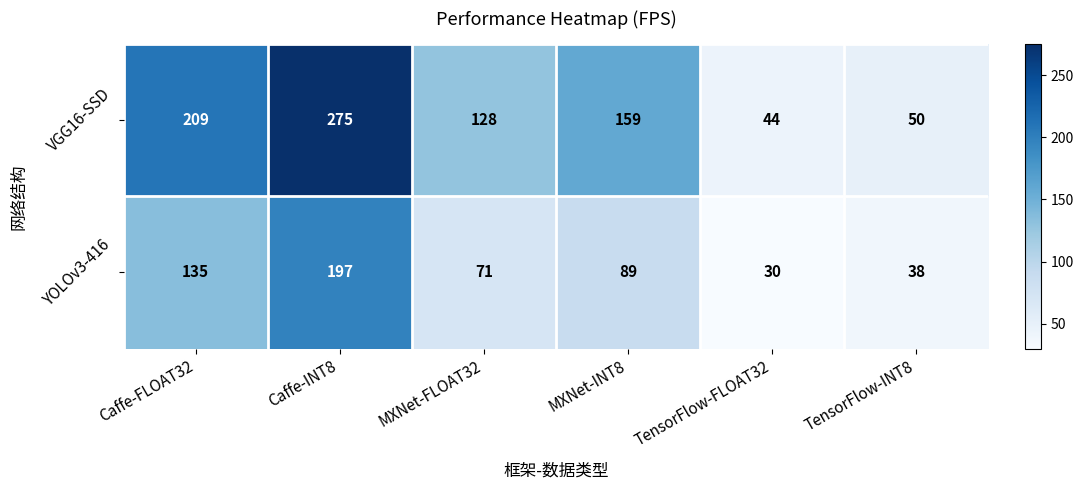

The value of VGG16-SSD at MXNet-INT8 is 79. True or false?

False